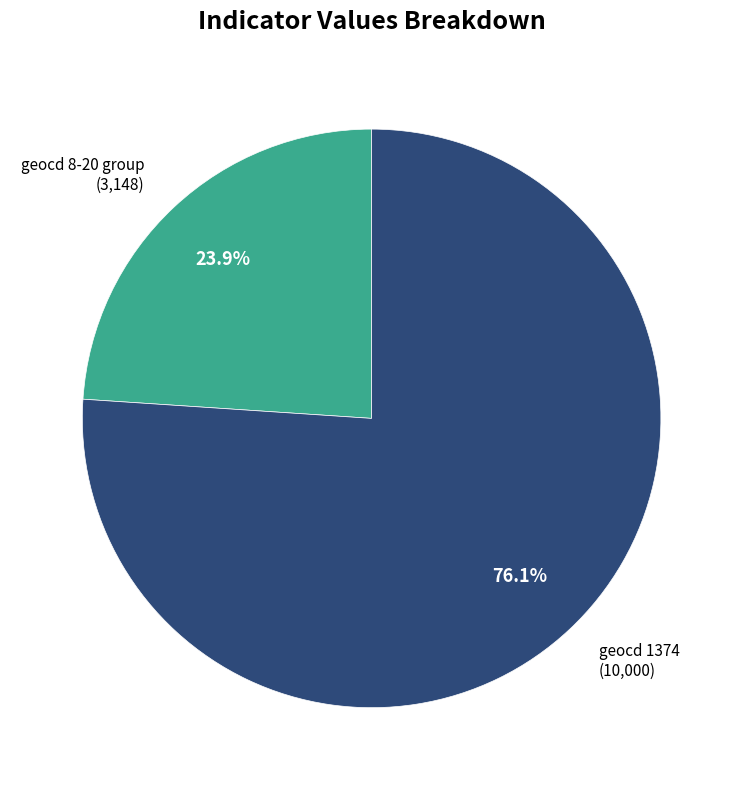

Count the number of slices in the pie.

2